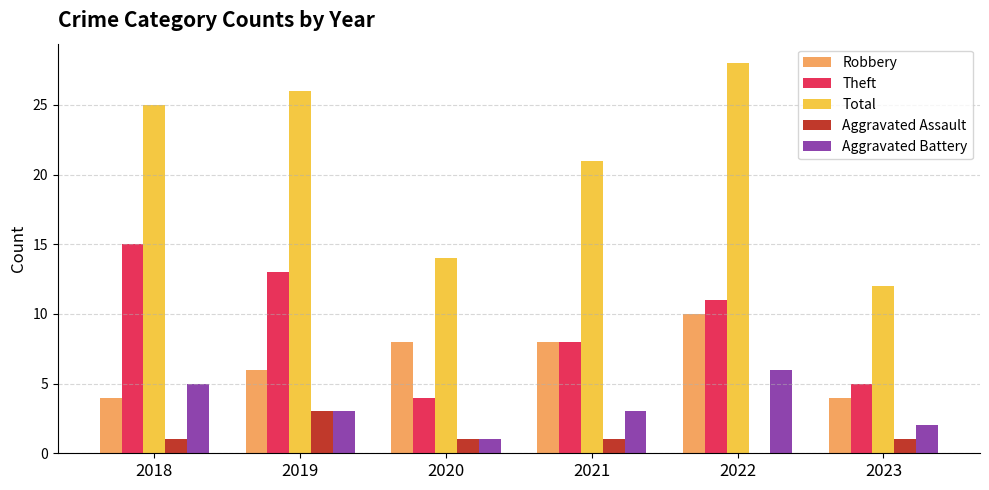

The value of Aggravated Assault at 2022 is 1. True or false?

False